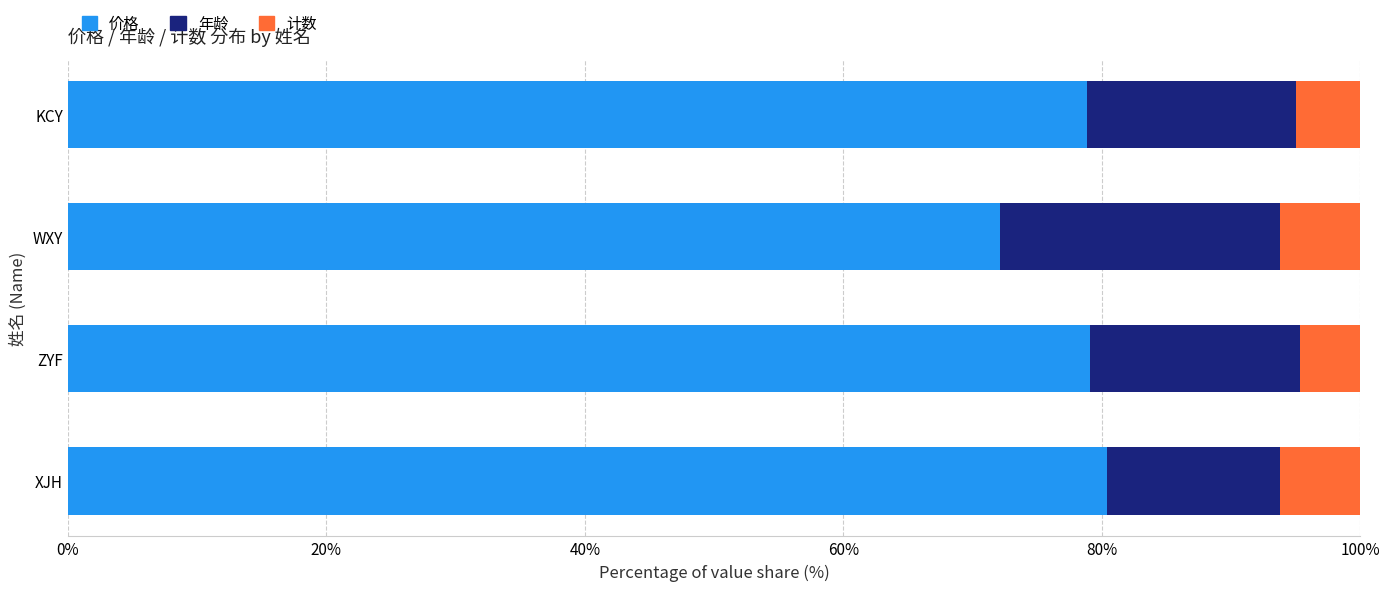

What is the total value across all series at KCY?

100.0